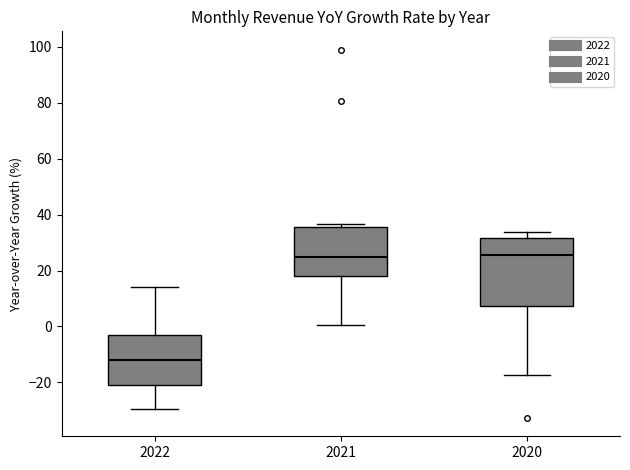

Where does the lower whisker of the box at x = 2021 end on the y-axis? The values are not printed on the chart, so give them approximately, as read against the axis.

0